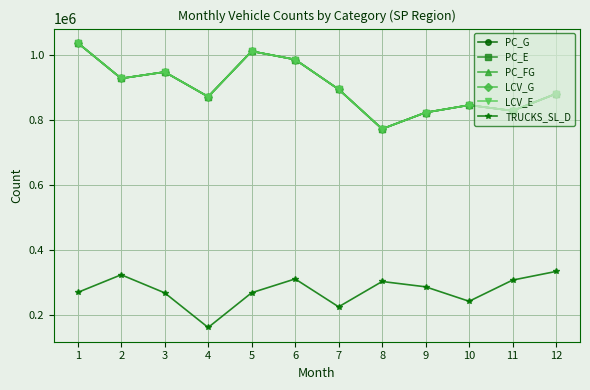

Which category has the lowest value across all series?

4